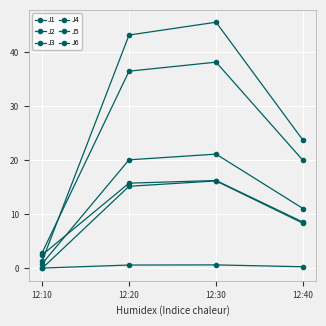

How many series are shown in this chart?

6